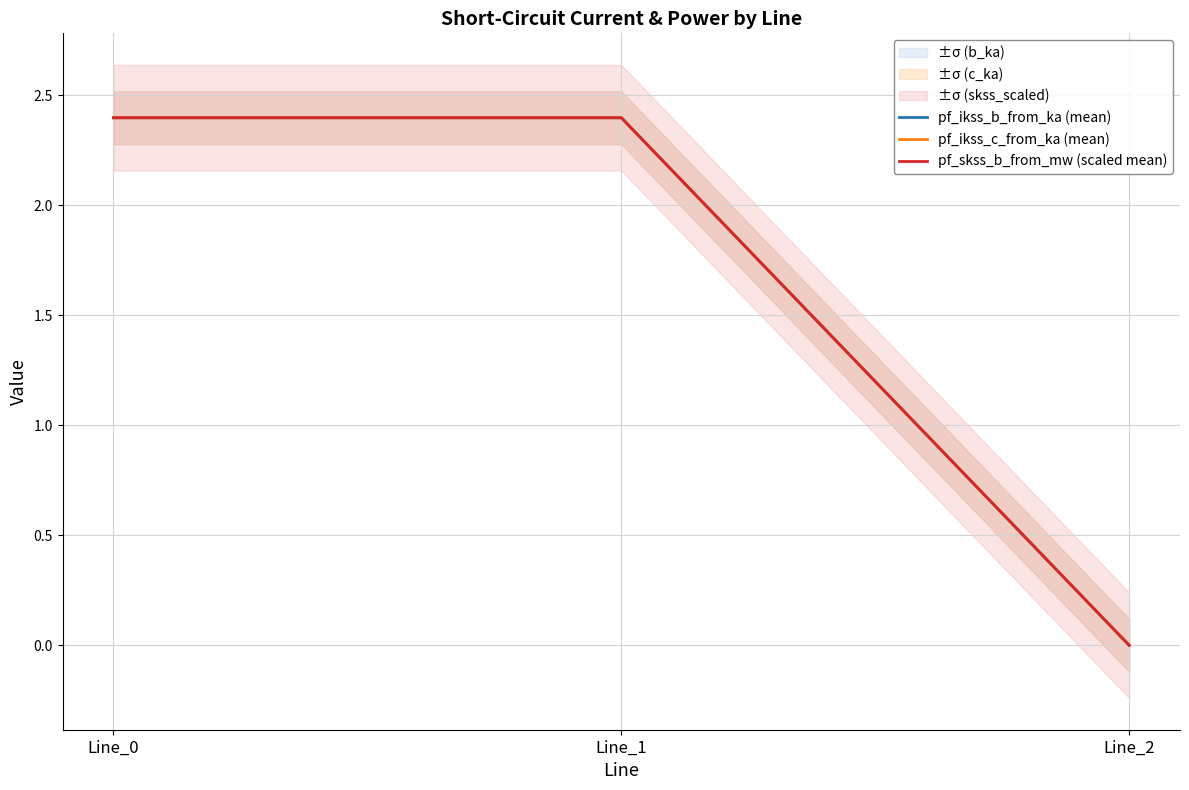

What are all the series names shown in the legend?

pf_ikss_b_from_ka (mean), pf_ikss_c_from_ka (mean), pf_skss_b_from_mw (scaled mean)